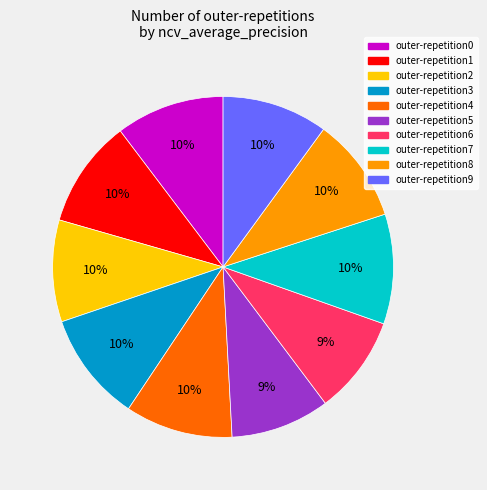

To the nearest percent, what percentage of the pie is outer-repetition7?

10%